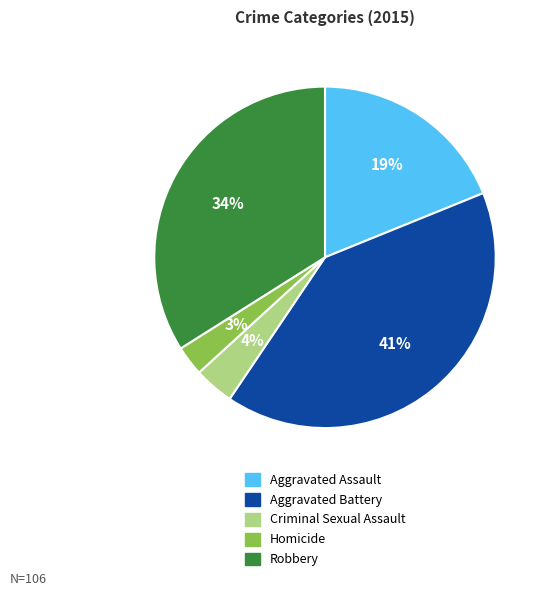

True or false: Criminal Sexual Assault accounts for 4% of the total.

True